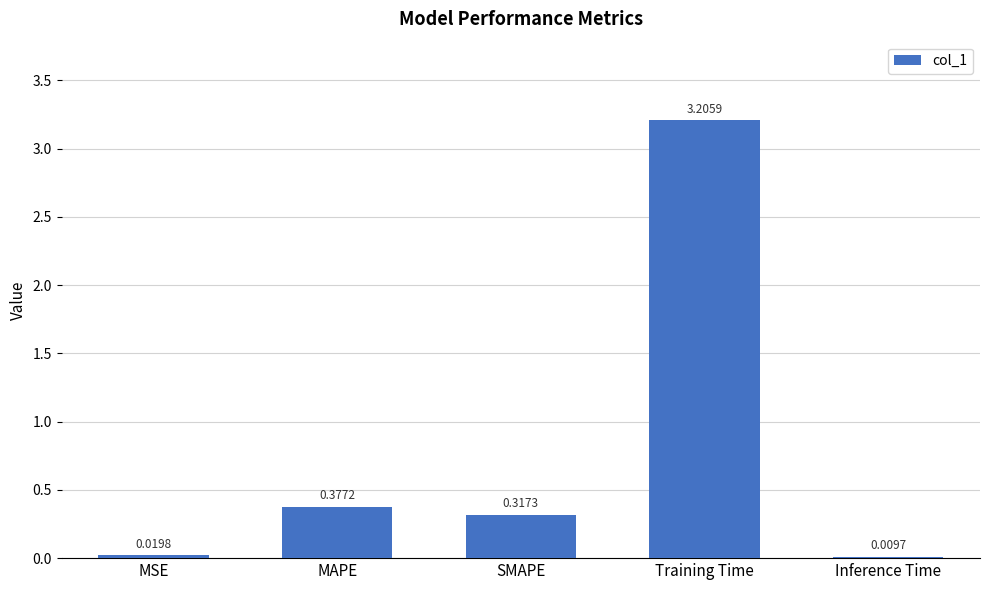

What is the change in value from MSE to MAPE?

+0.4